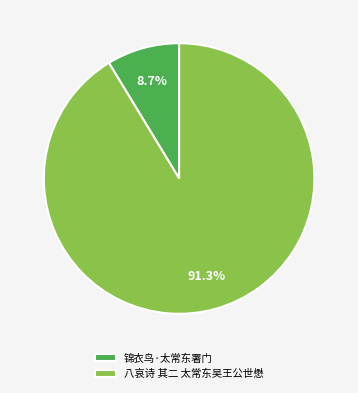

What is the largest slice in the pie chart?

八哀诗 其二 太常东吴王公世懋